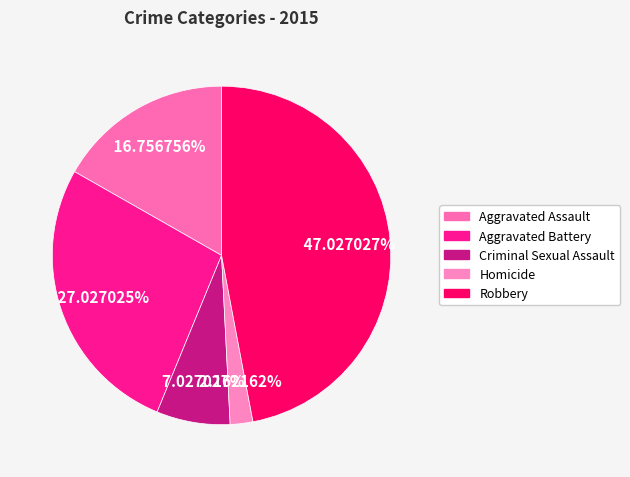

Which slice is the smallest?

Homicide